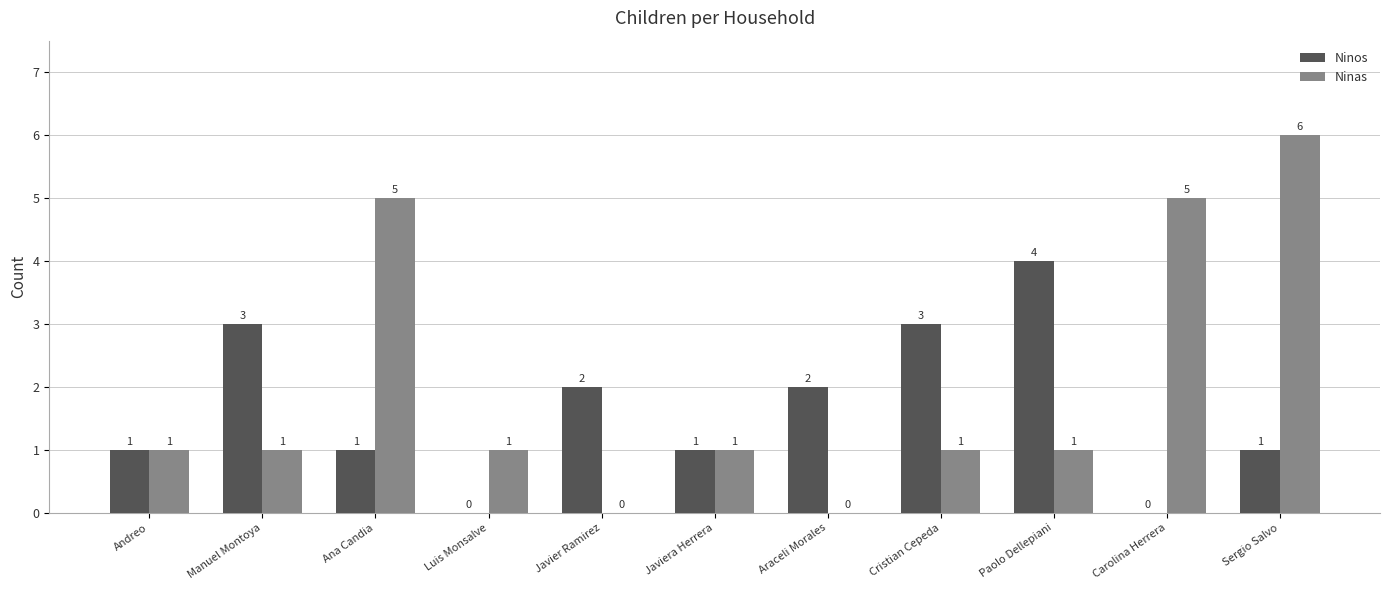

How many Ninos values are between 1 and 3?

8